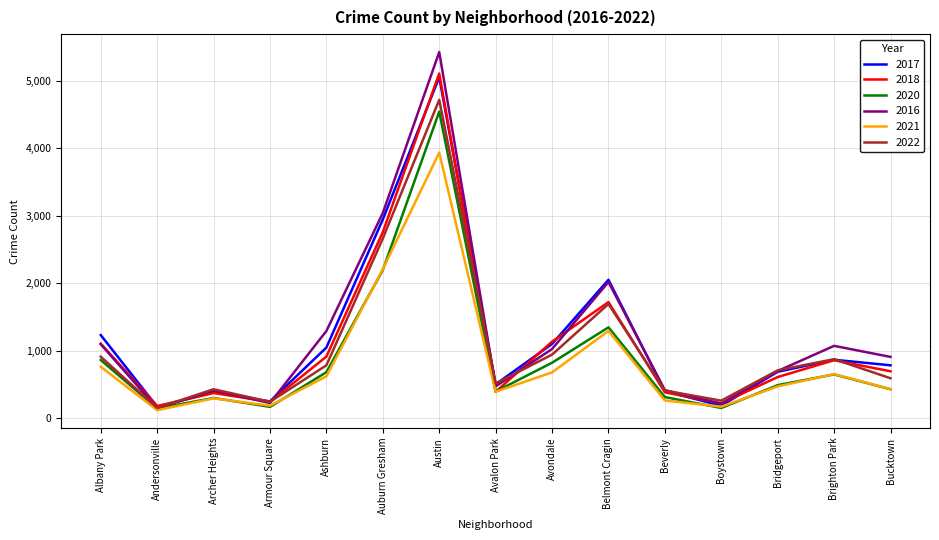

What is the sum of all 2017 values?

17667